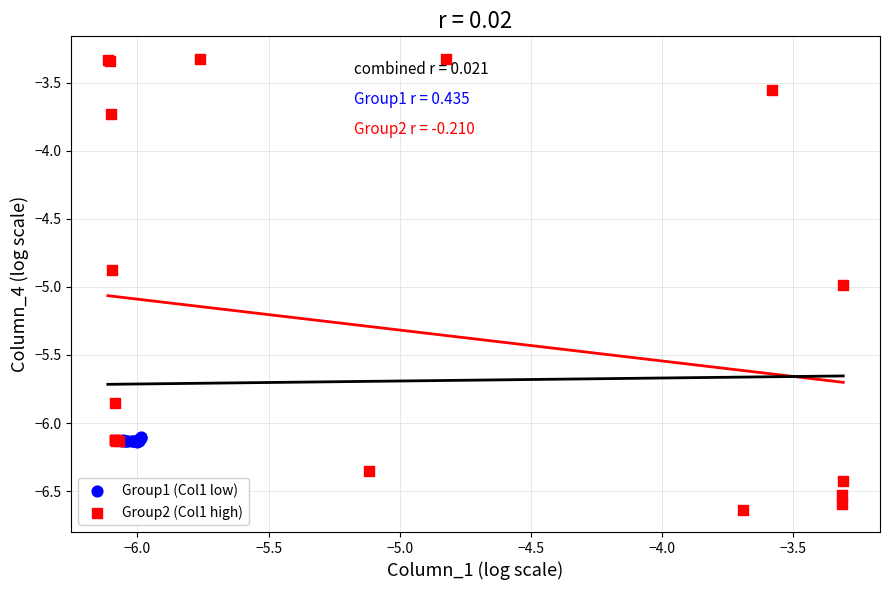

Which series contains the highest Y value?

Group2 (Col1 high)